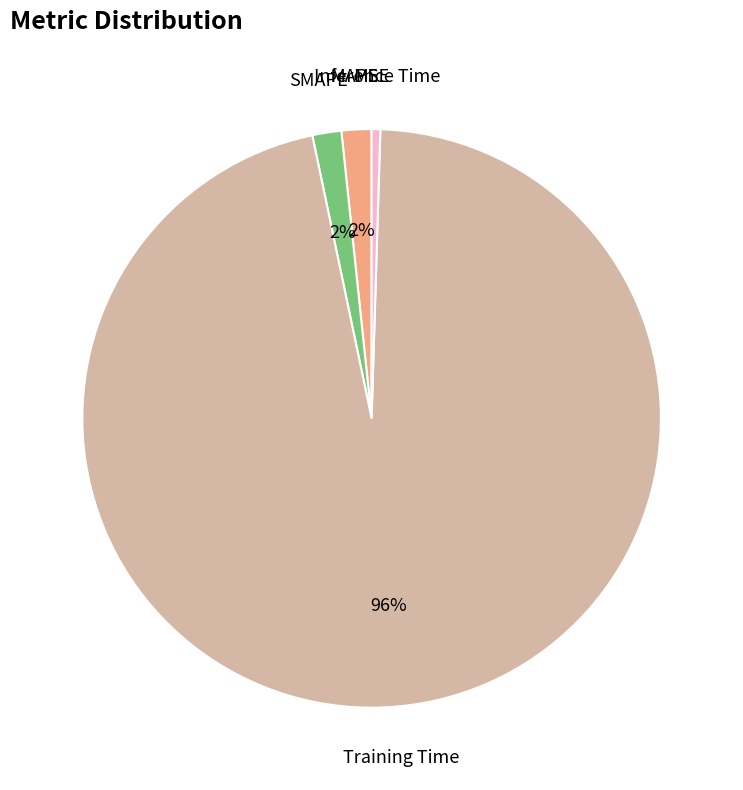

To the nearest percent, what is the difference between the largest and smallest slice percentages?

96%